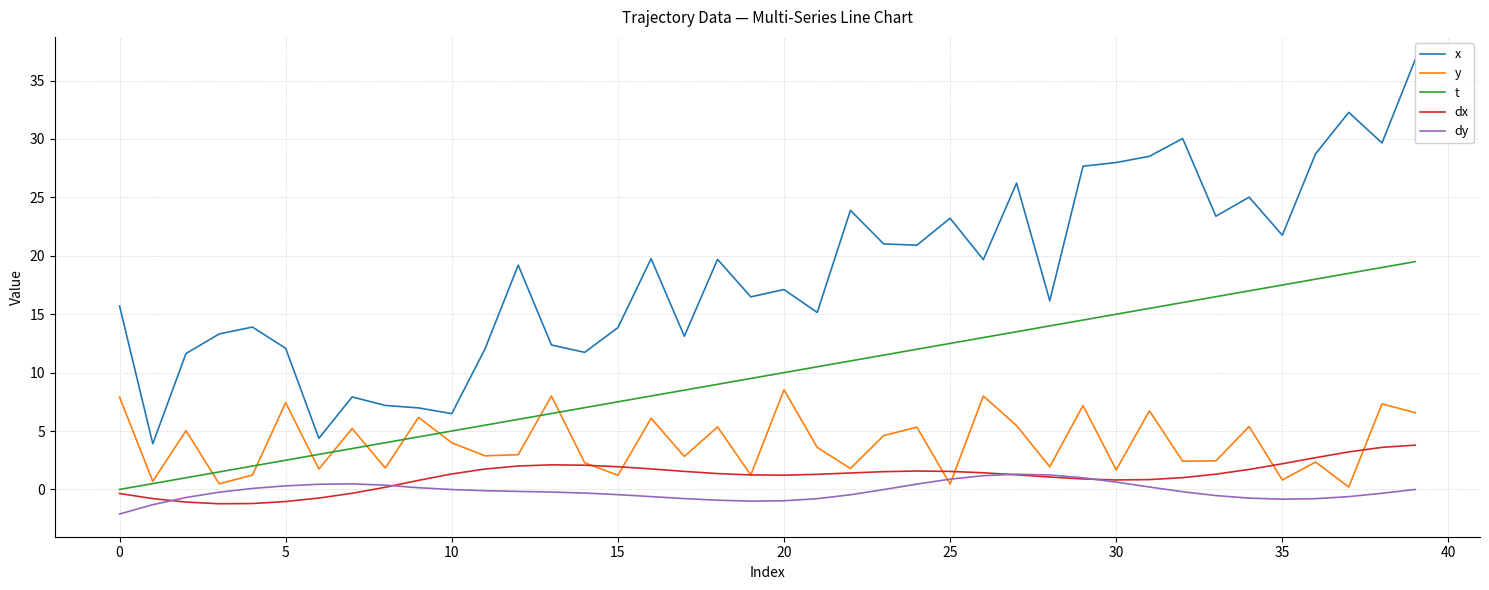

True or false: t has more than 0 points higher than both neighbors.

False